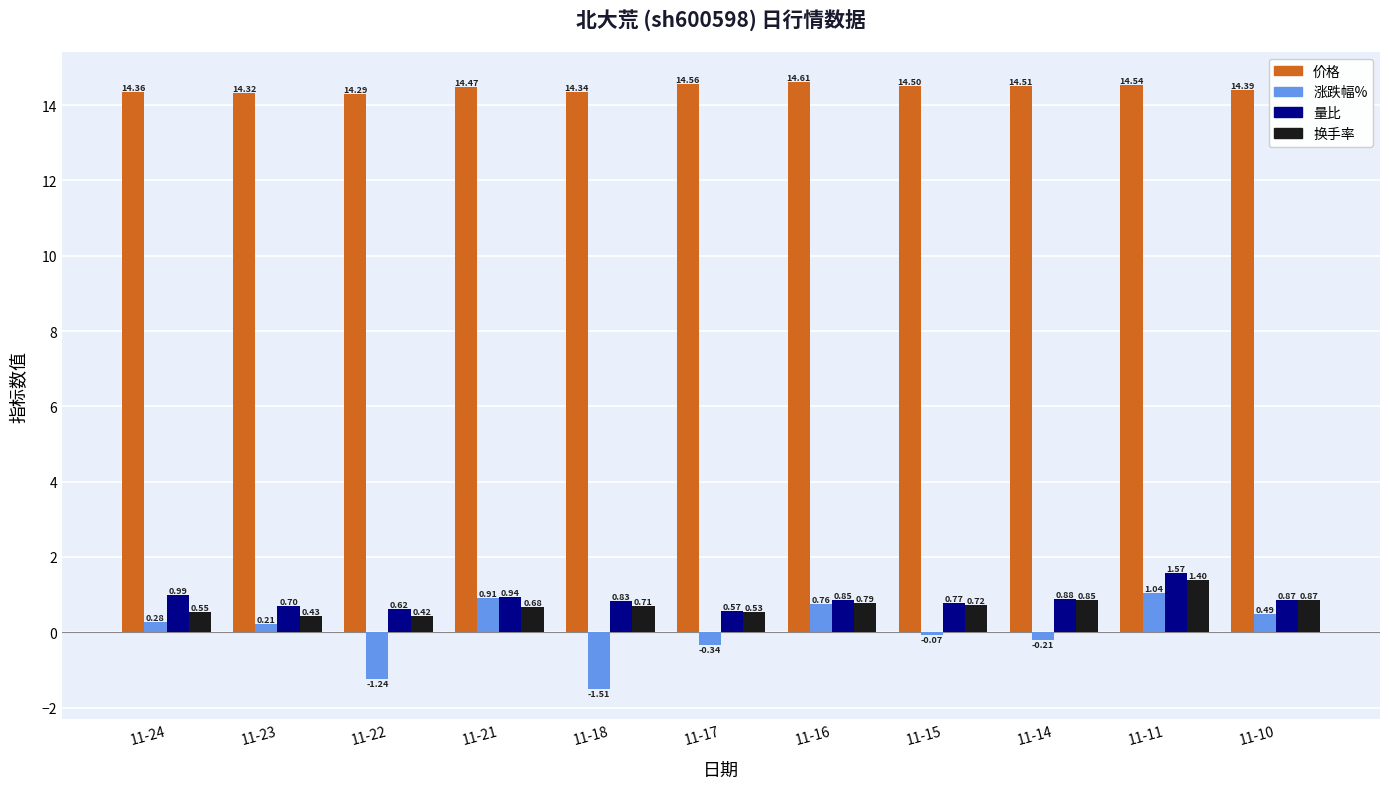

What is the sum of all 价格 values?

158.9